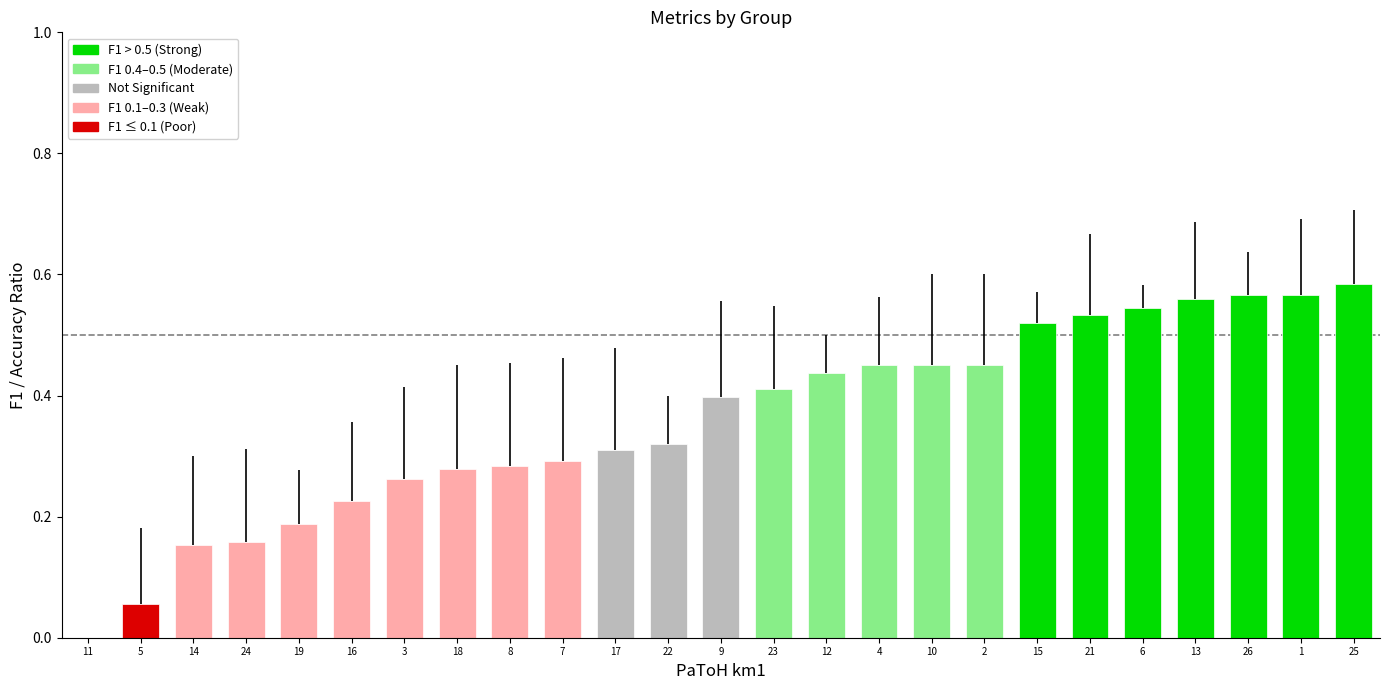

At which category is the sum across all series the highest?

6